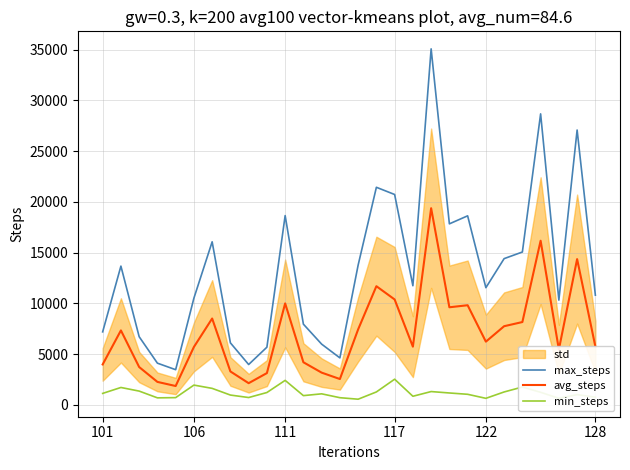

True or false: avg_steps and min_steps intersect in this chart.

False